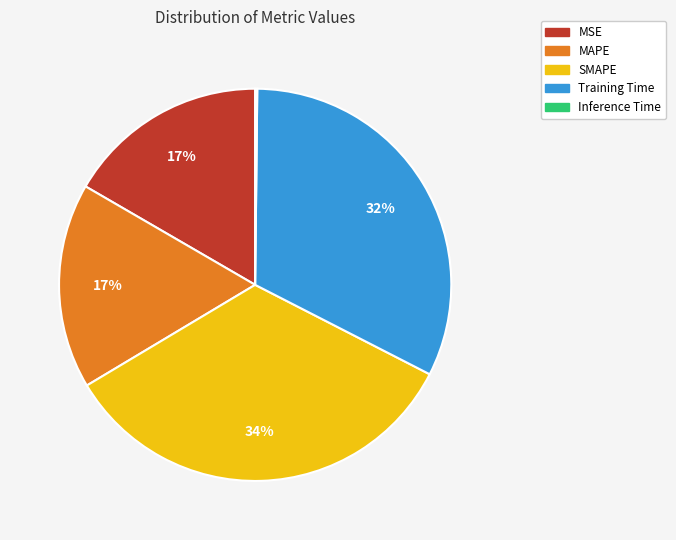

Do MAPE and SMAPE together represent more than half of the pie?

Yes